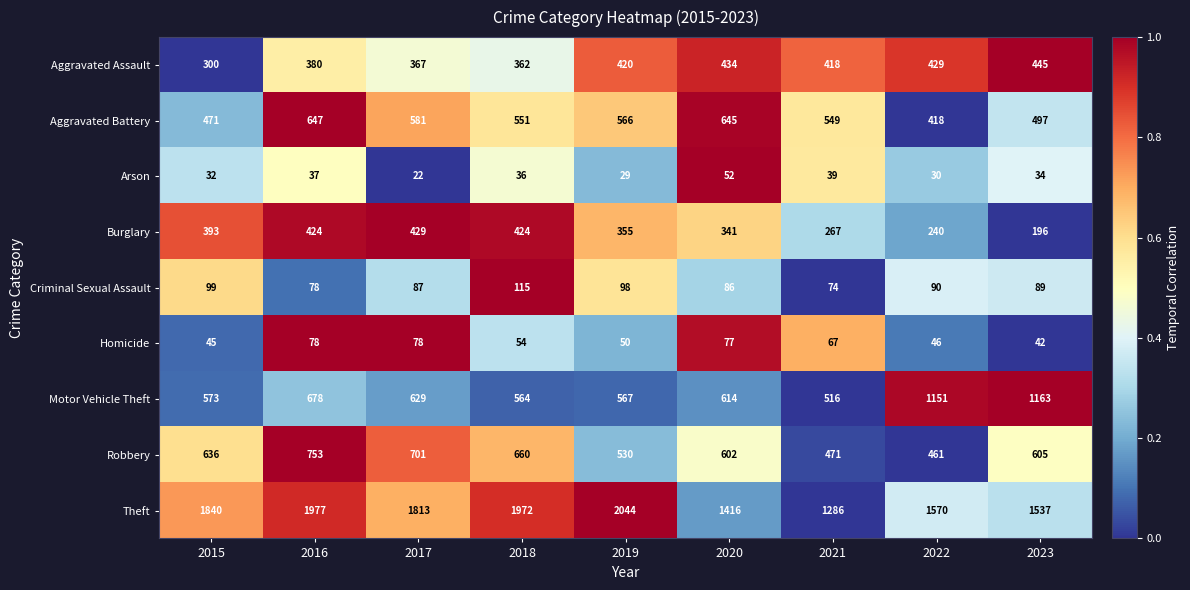

At which label does Burglary reach its peak?

2017